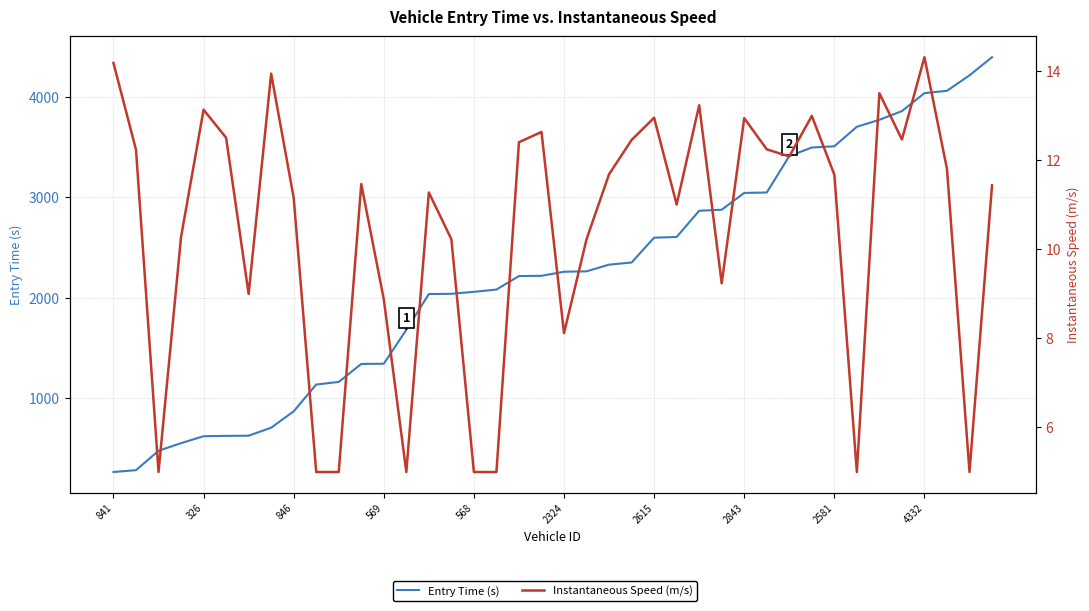

What is the value of the Entry Time (s) point at the 6th from the left?

622.9